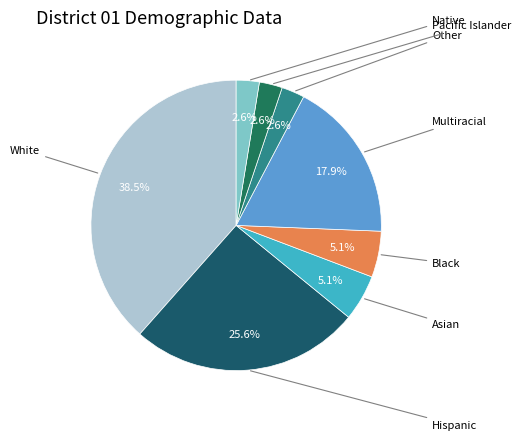

Is there a majority slice in this chart?

No